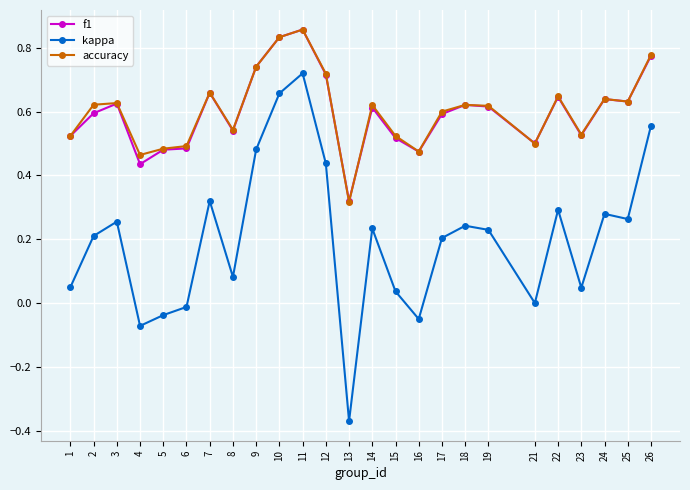

Which series has the largest range (max minus min)?

kappa